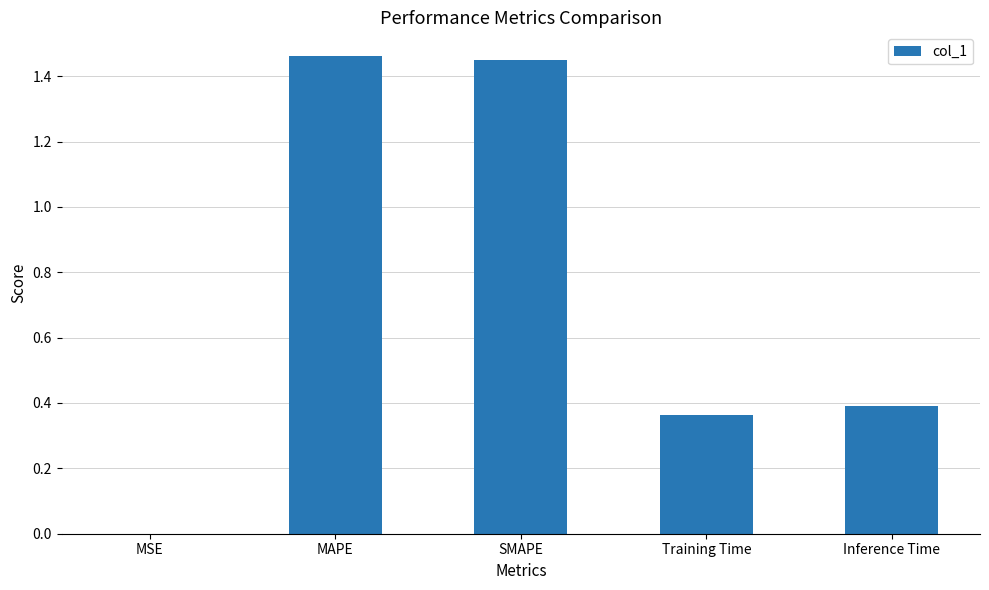

What is the sum of all values?

3.7